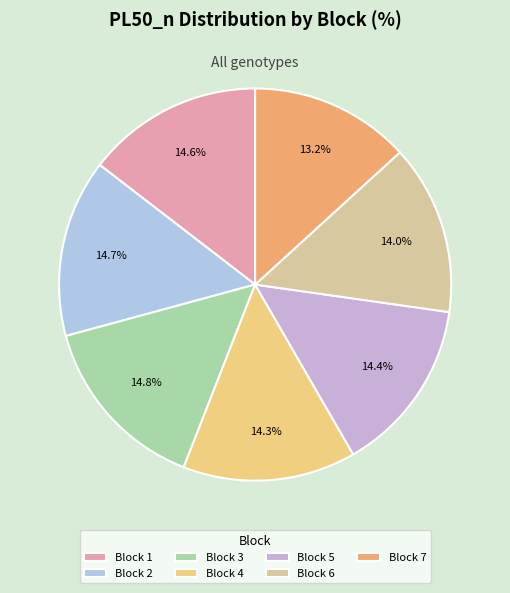

Does Block 4 represent more than half of the total?

No